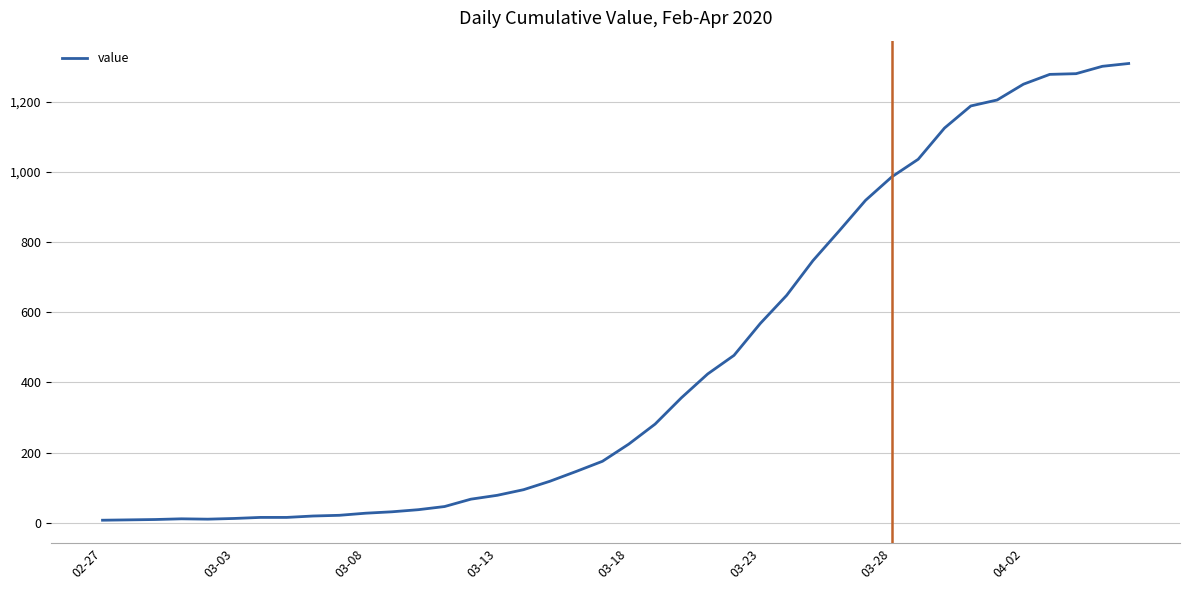

What is the difference between the maximum and minimum values?

1302